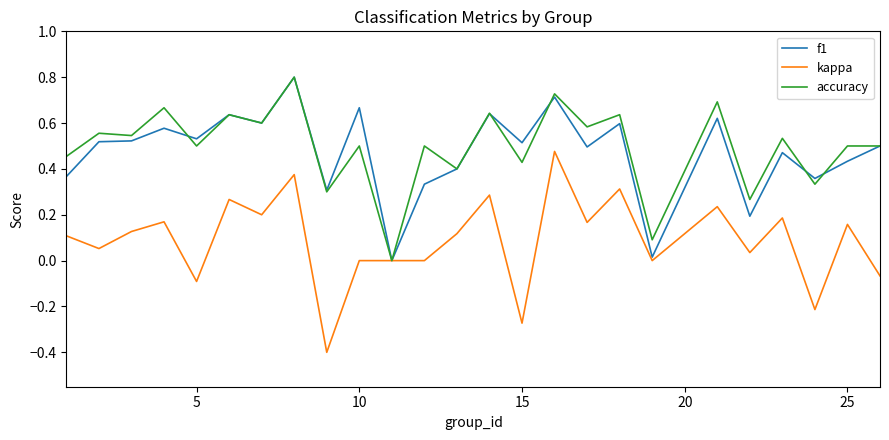

Does the chart have visible grid lines?

No